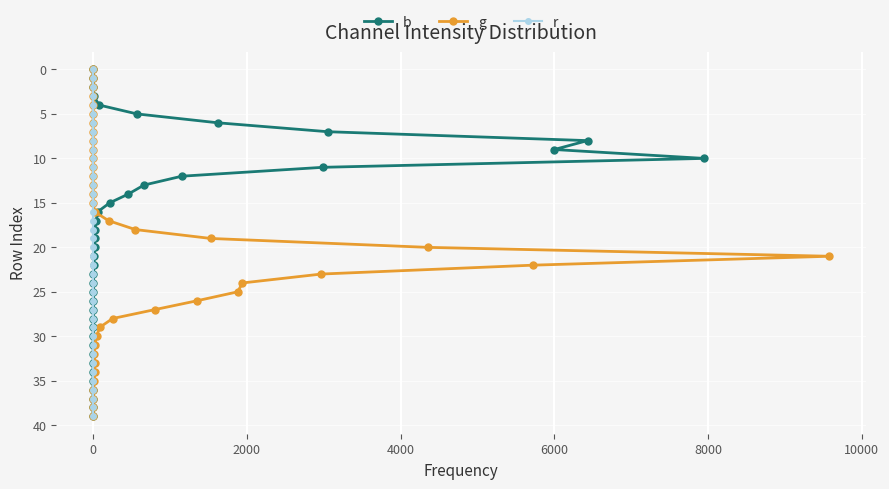

The value of g at 39 is 63. True or false?

False